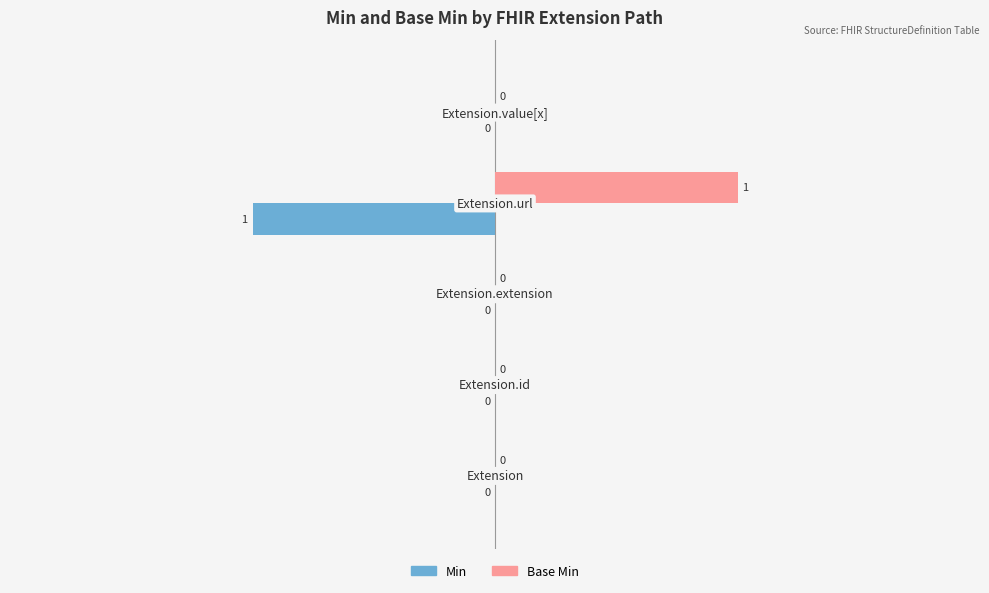

Which series has the largest total across all categories?

Base Min